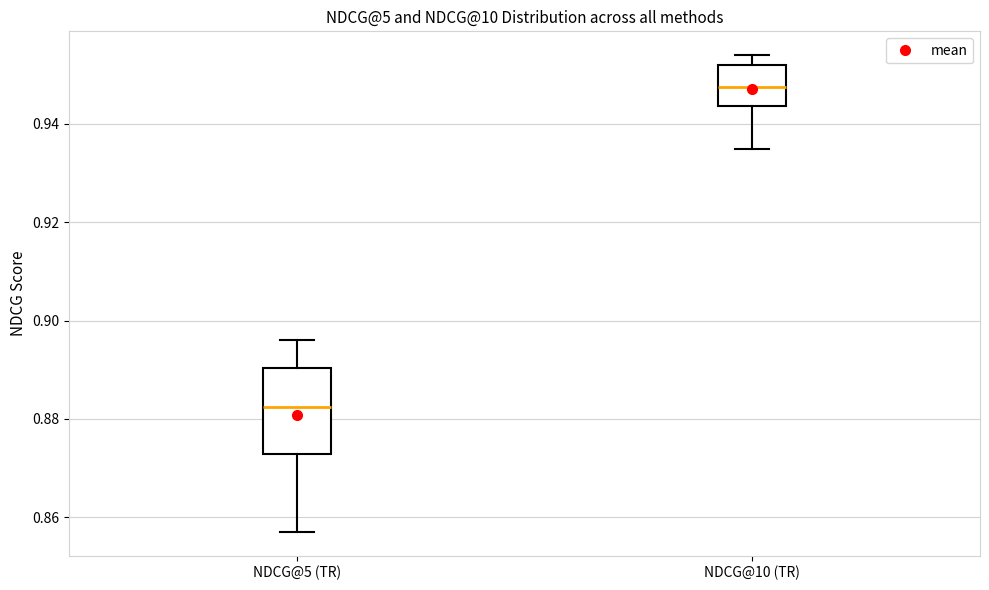

Reading left to right, transcribe this box plot: for each box, give where its median line is, the range the box spans, and where its two whiskers end, as read against the y-axis. The values are not printed on the chart, so give them approximately, as read against the axis.

NDCG@5 (TR): median 0.882, box 0.872 to 0.890, whiskers 0.858 to 0.896
NDCG@10 (TR): median 0.948, box 0.944 to 0.952, whiskers 0.936 to 0.954